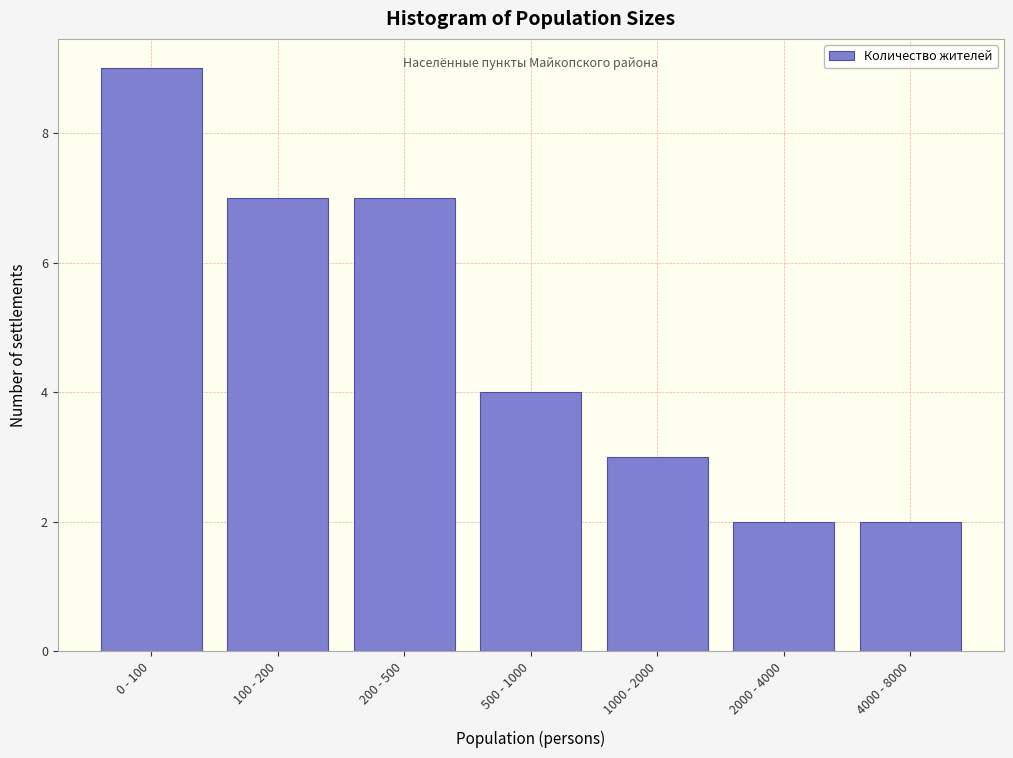

Reading left to right, list all the values displayed in this chart.

0 - 100=9	100 - 200=7	200 - 500=7	500 - 1000=4	1000 - 2000=3	2000 - 4000=2	4000 - 8000=2